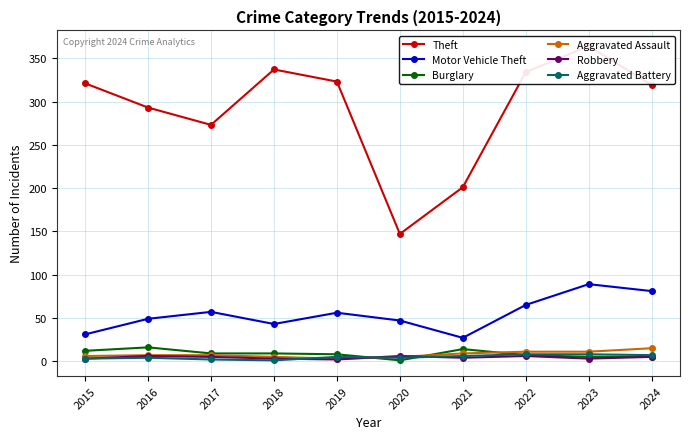

What is the average value of the Burglary series?

9